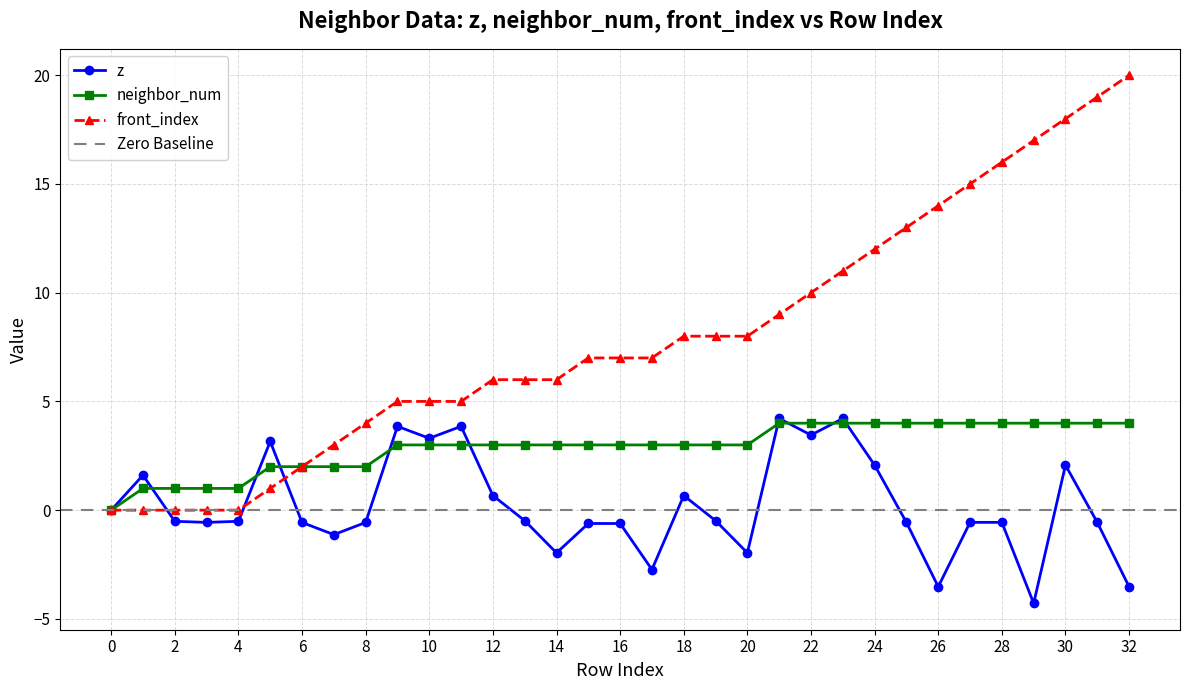

What are all the series names shown in the legend?

z, neighbor_num, front_index